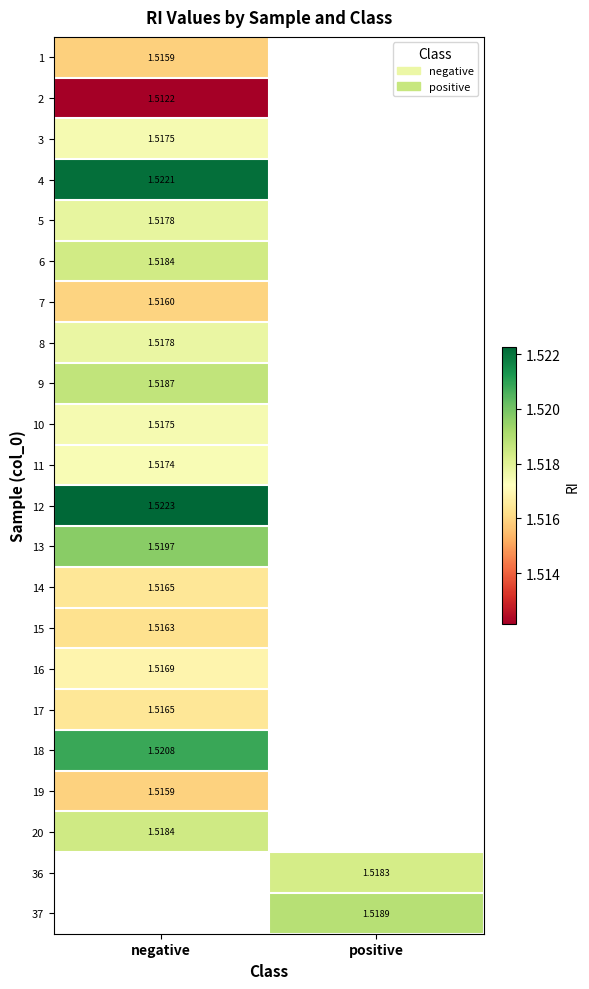

At which label is 4 closest to 1?

negative